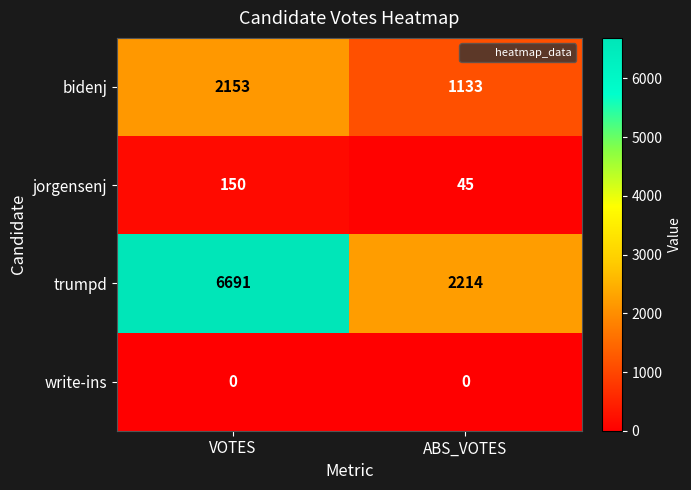

What is the average value of the bidenj series?

1643